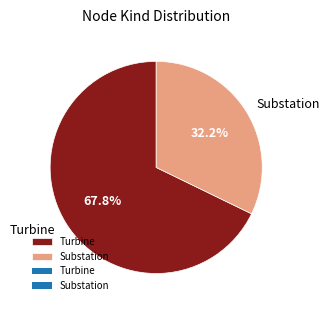

Which has a higher value, Substation or Turbine?

Turbine